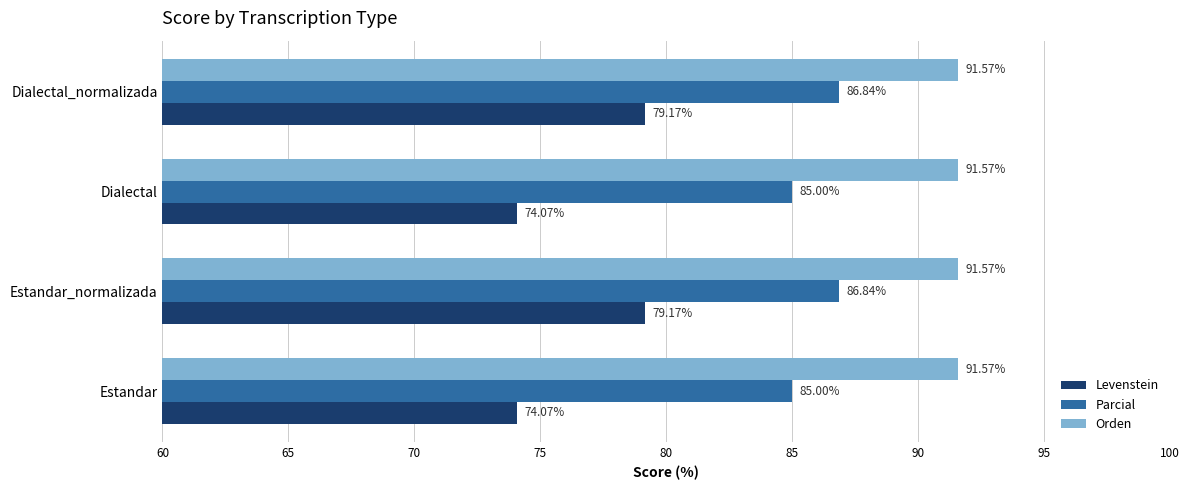

At Dialectal_normalizada, list the series in order from smallest to largest.

Levenstein, Parcial, Orden